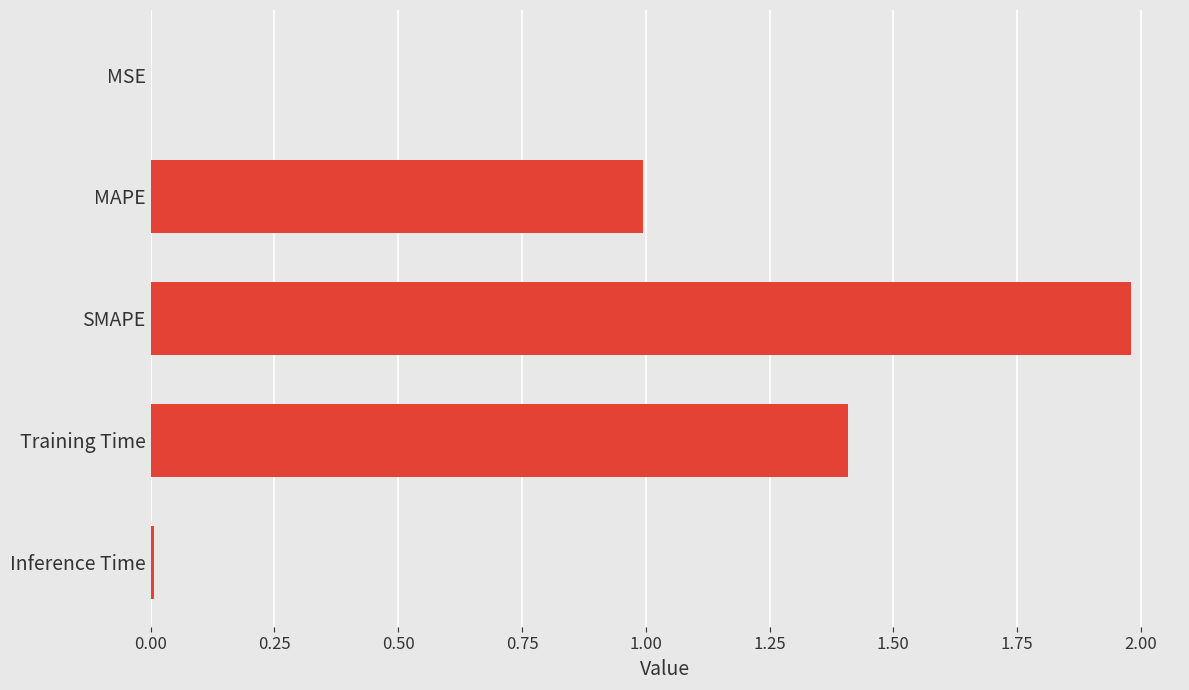

What is the maximum value shown in the chart?

2.0